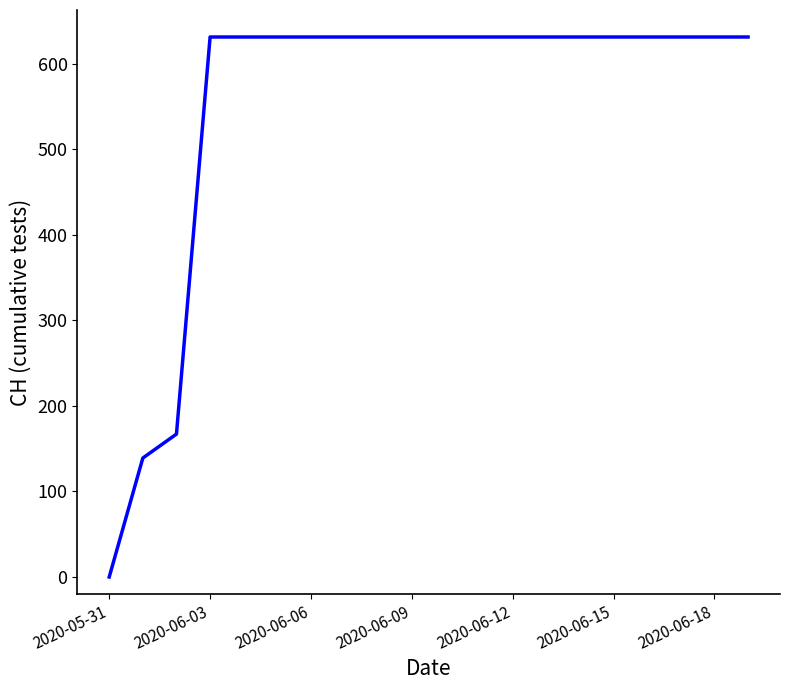

What is the greatest value displayed?

631